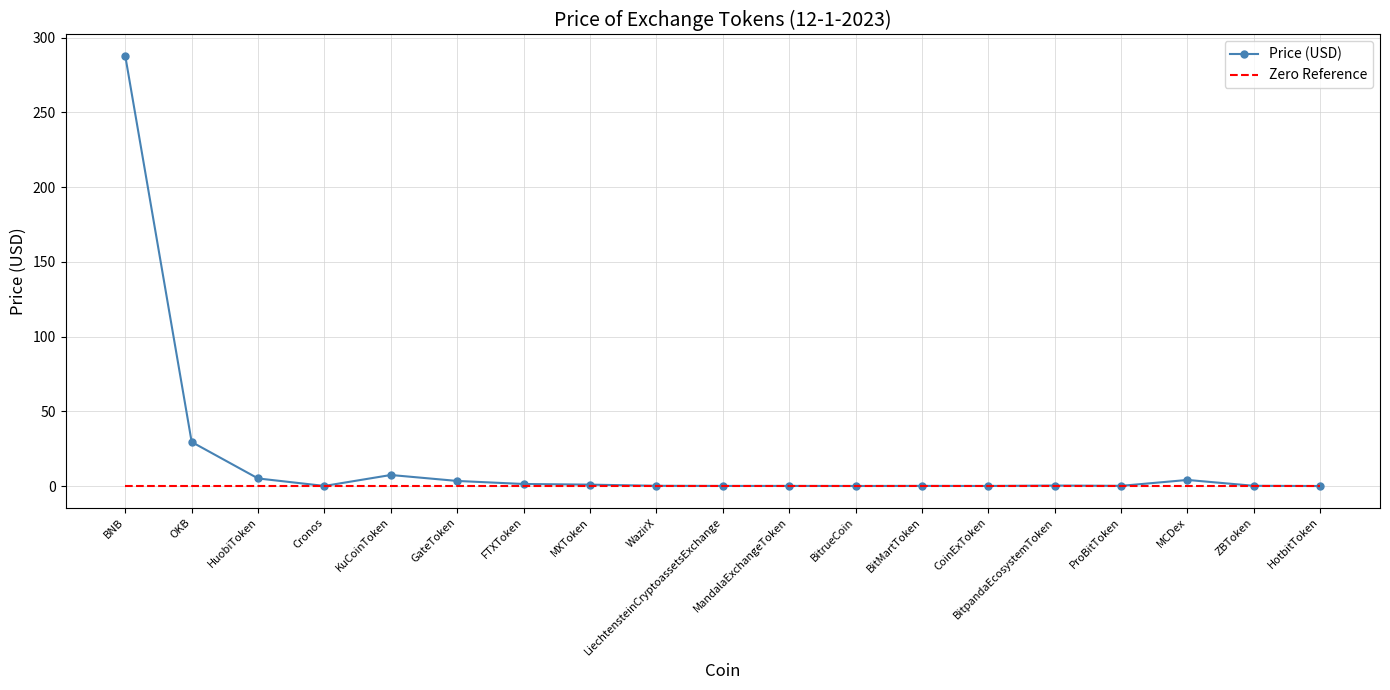

True or false: Price (USD) has a value of 0.0 at BitrueCoin.

True